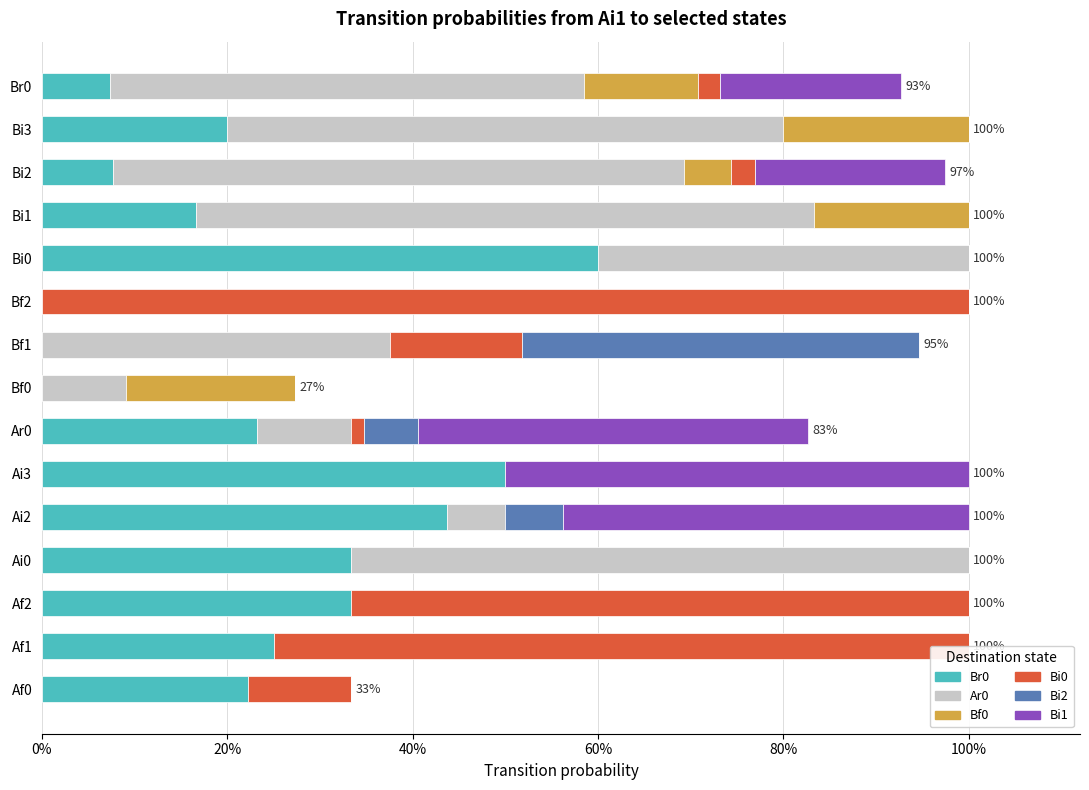

How many data points in Br0 are above 0?

12